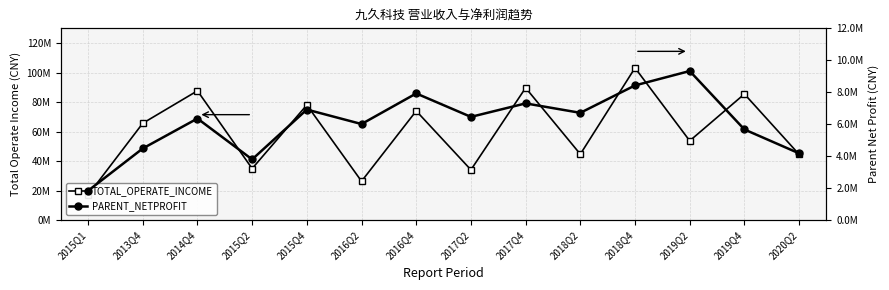

What is the minimum value for TOTAL_OPERATE_INCOME?

17021752.3